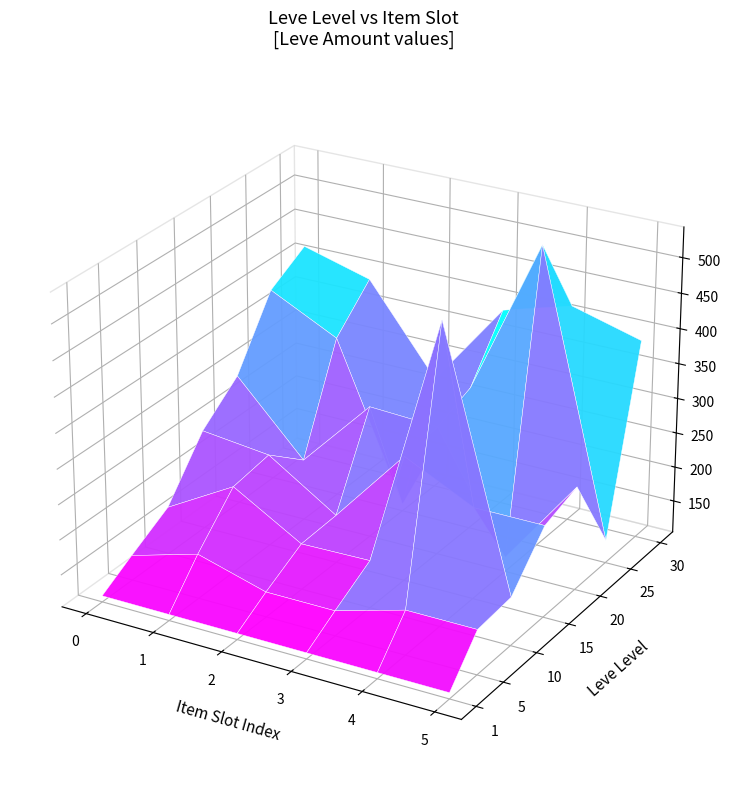

What is the difference between the 5 values at 1 and 2?

28